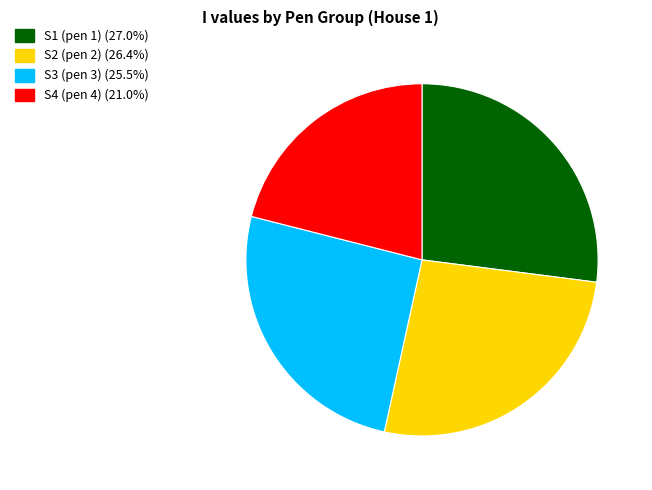

Is there any slice that represents more than half of the pie?

No